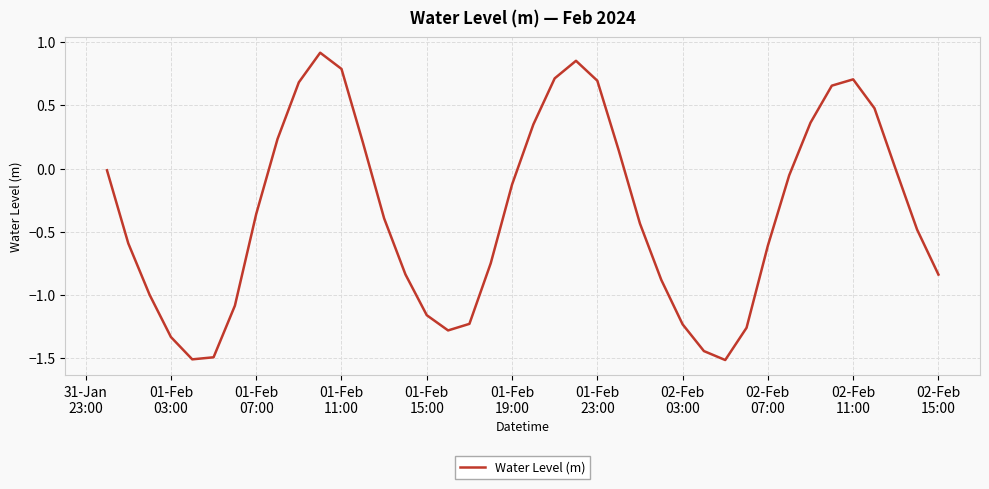

What is the minimum value shown in the chart?

-1.5